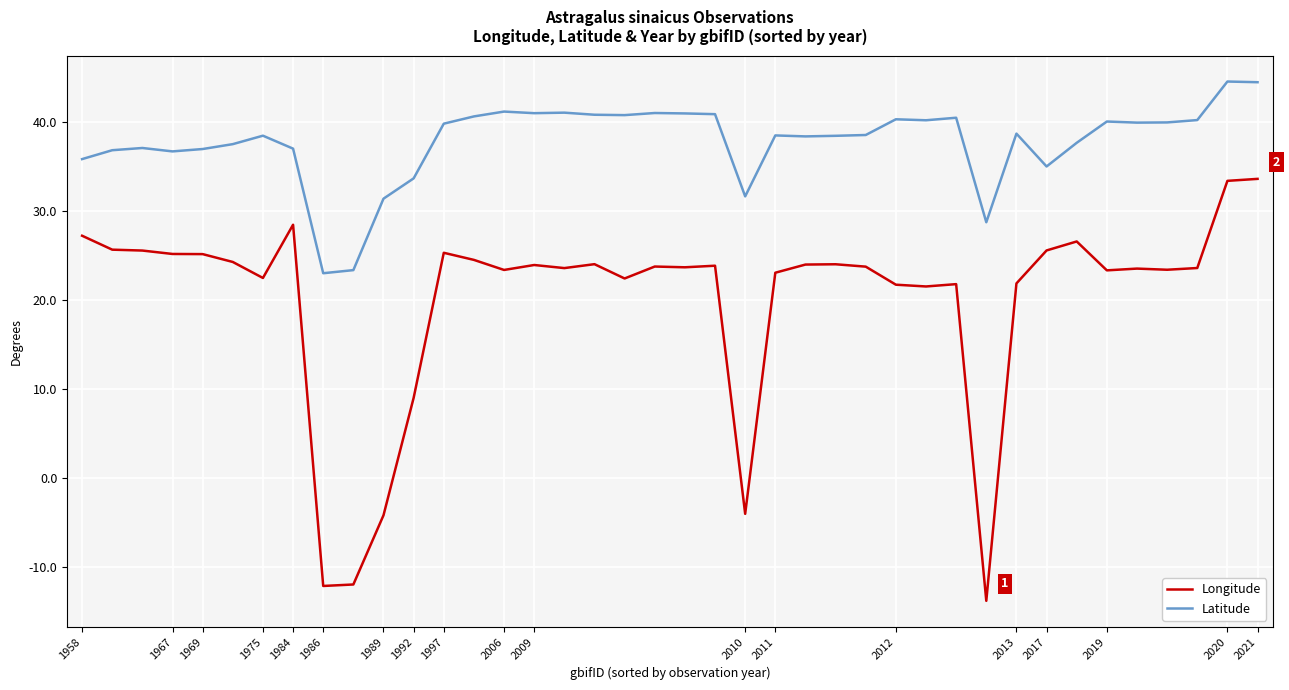

What is the maximum value shown in the chart?

44.6